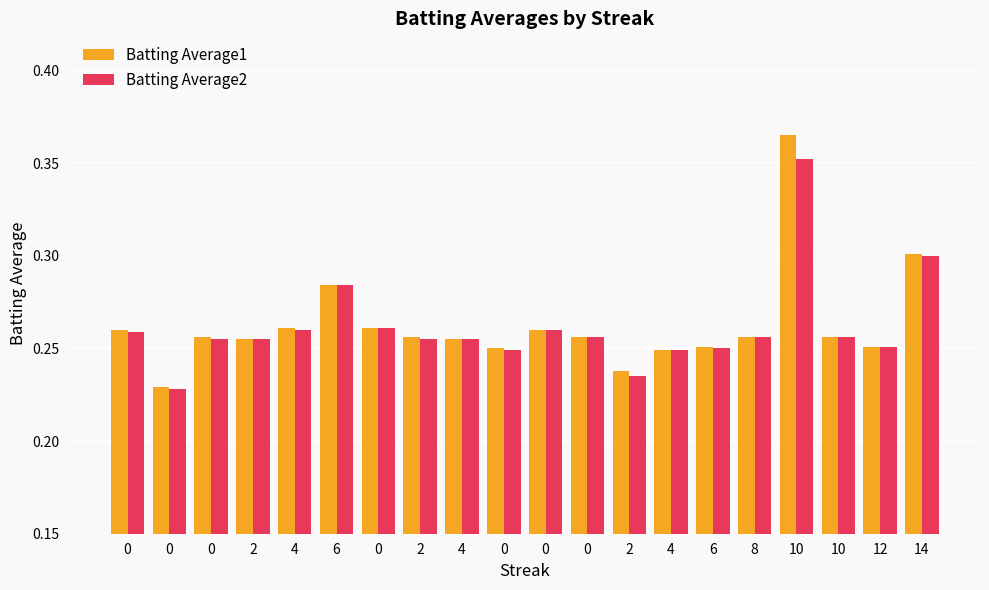

Does the chart contain any negative values?

No